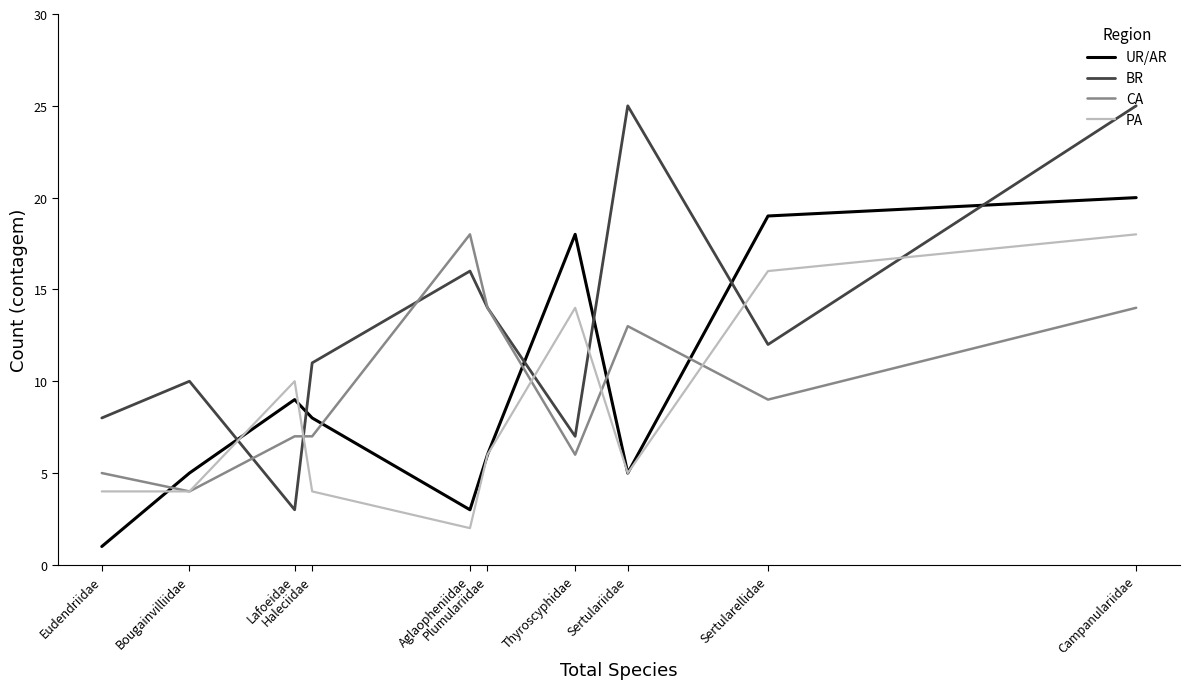

What is the difference between the BR values at Eudendriidae and Bougainvilliidae?

2